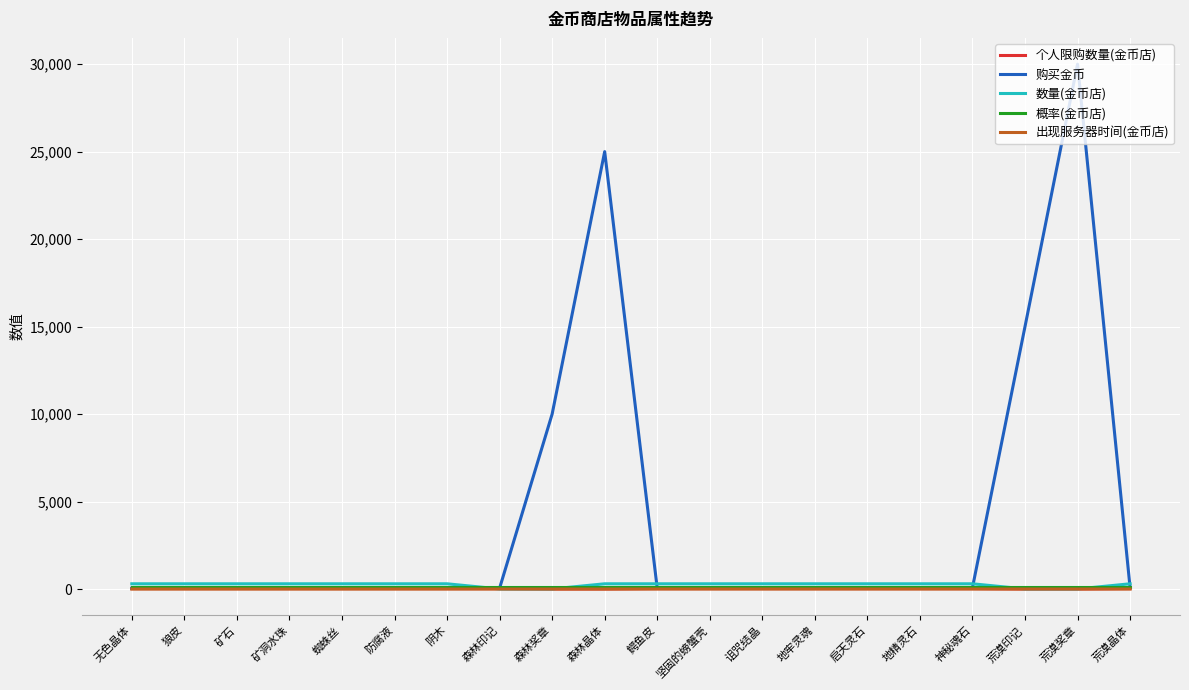

What is the maximum value shown in the chart?

30000